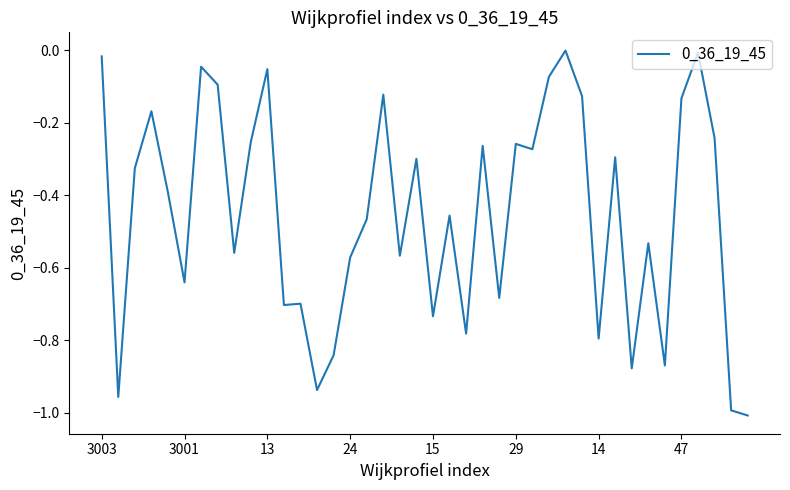

Count the number of categories in the chart.

40